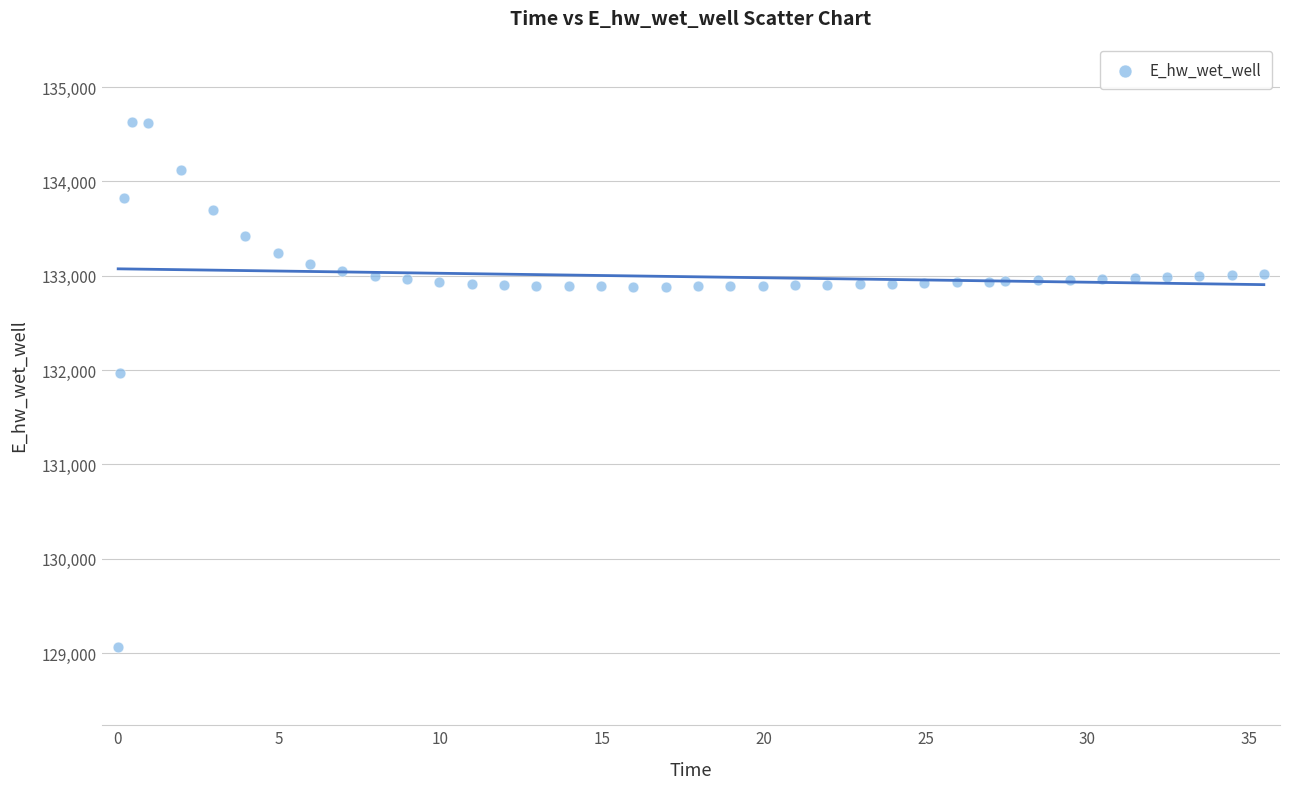

What Y value in the scatter plot is closest to 131849?

131970.0